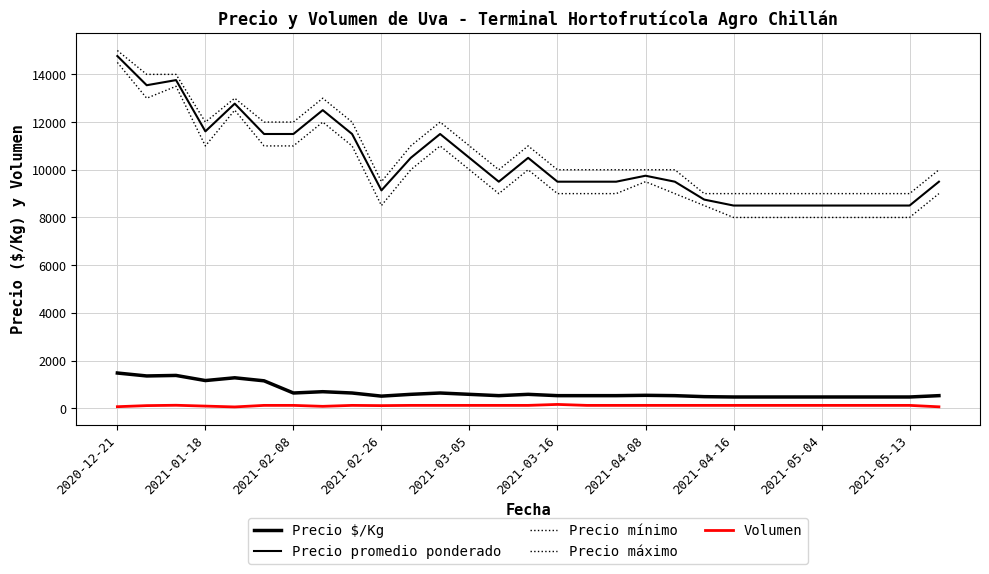

Which series has the largest total across all categories?

Precio máximo